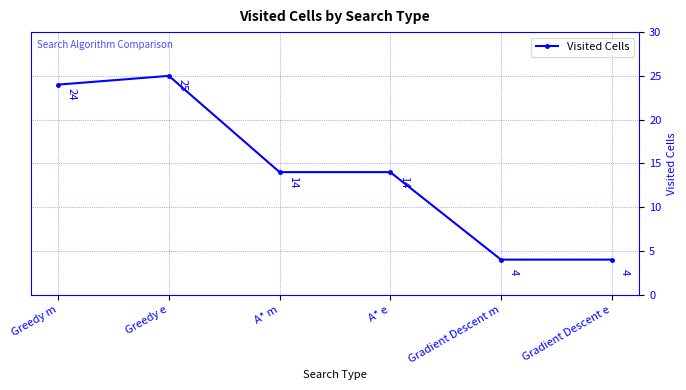

What is the average value?

14